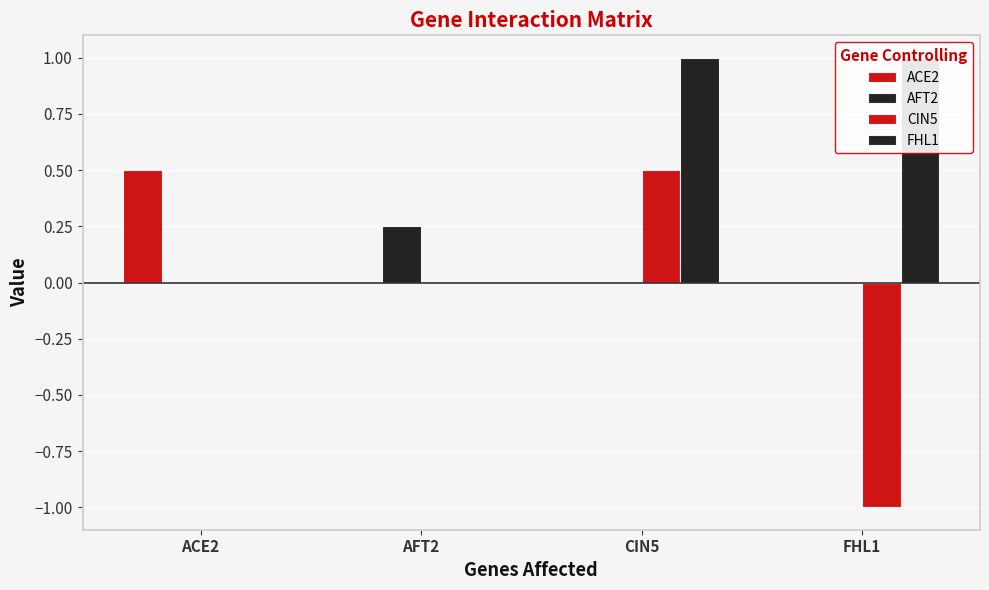

Reading left to right, transcribe all the data shown in this chart.

ACE2: 0.5	0.0	0.0	0.0
AFT2: 0.0	0.2	0.0	0.0
CIN5: 0.0	0.0	0.5	-1.0
FHL1: 0.0	0.0	1.0	1.0